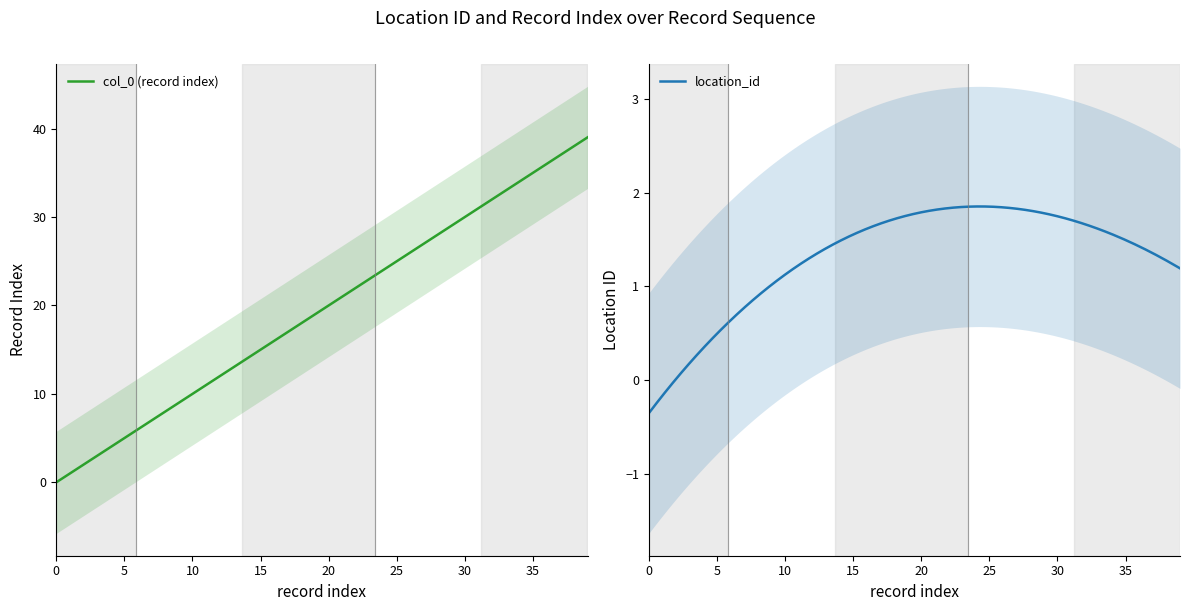

Rank the series by their maximum value, from highest to lowest.

col_0, location_id